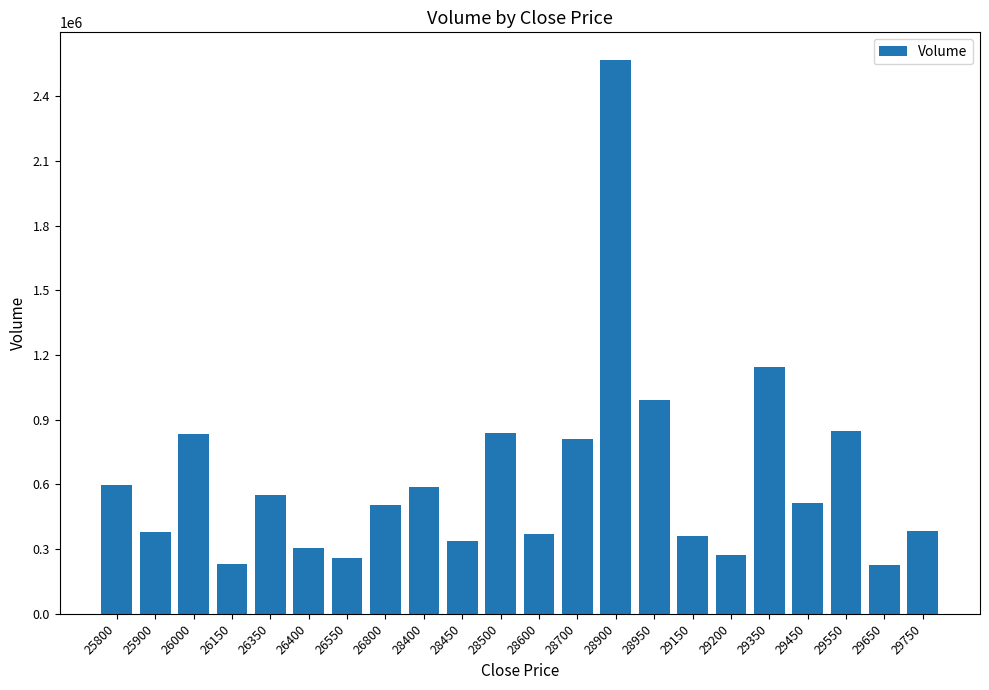

What is the value of the 13th bar from the left?

811636